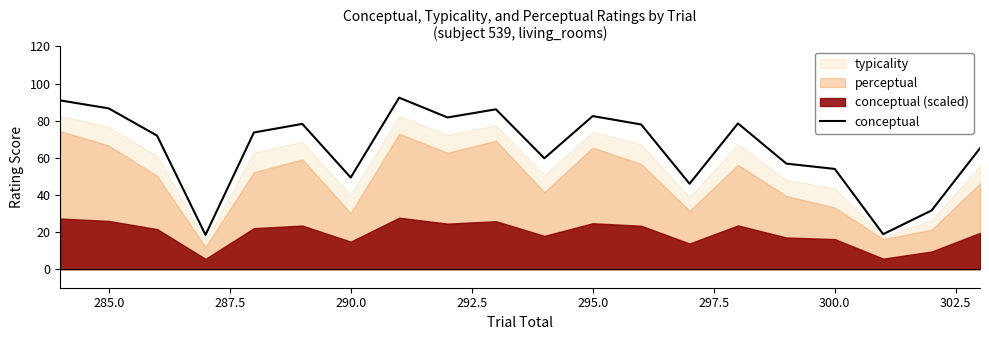

The conceptual series shows 69.6 at 290.0. True or false?

False